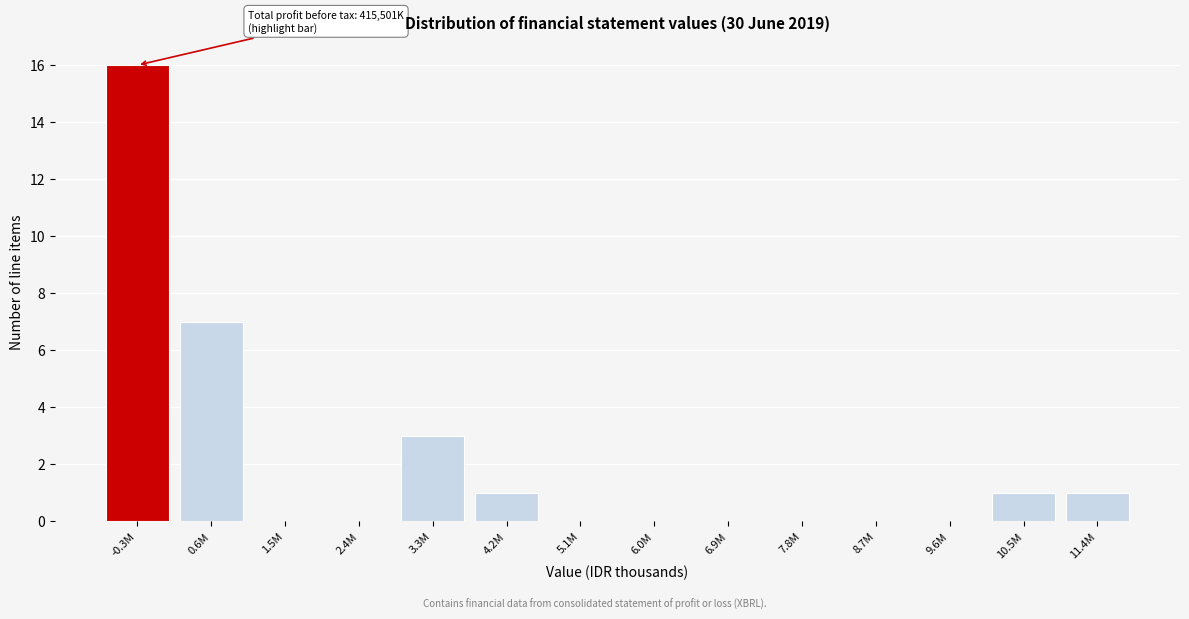

Reading left to right, what are all the values shown in this chart?

-0.3M=16	0.6M=7	1.5M=0	2.4M=0	3.3M=3	4.2M=1	5.1M=0	6.0M=0	6.9M=0	7.8M=0	8.7M=0	9.6M=0	10.5M=1	11.4M=1